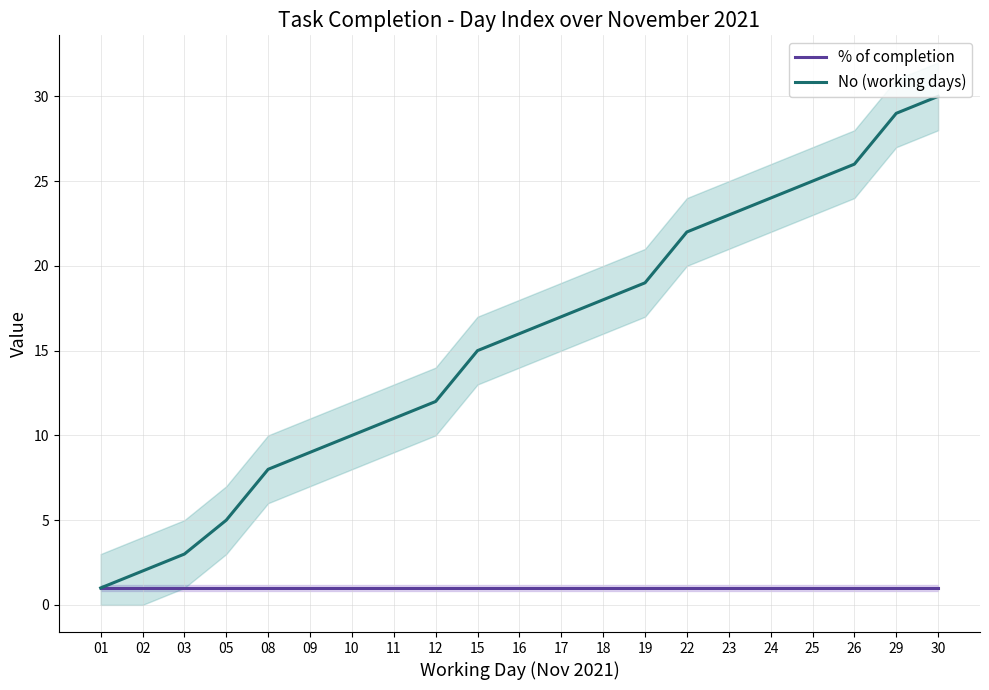

What is the sum of the No (working days) values at 12 and 08?

20